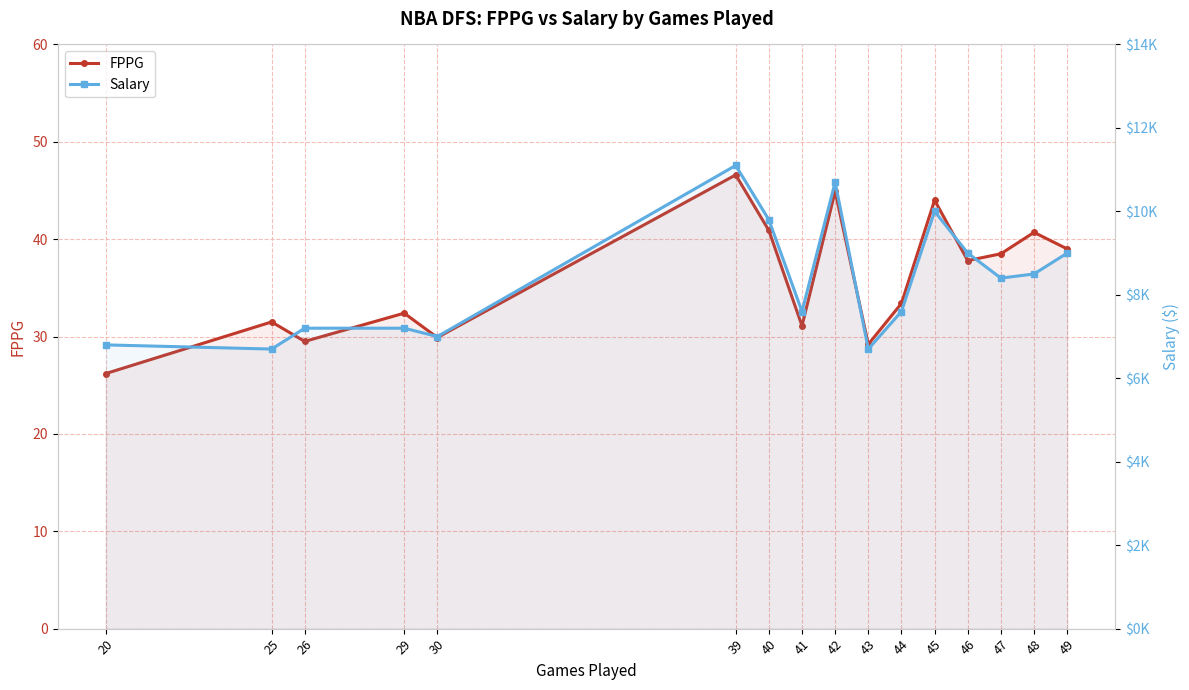

What is the sum of all FPPG values?

575.6